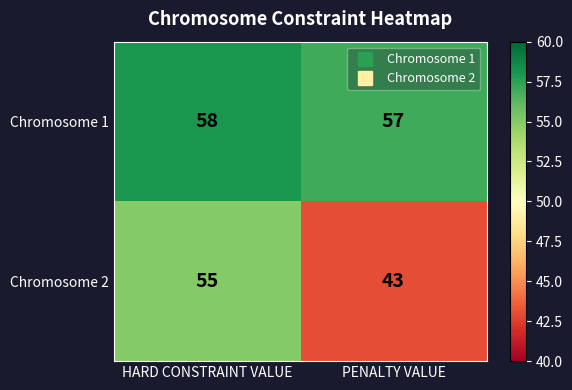

Is it true that Chromosome 2 equals 43 at PENALTY VALUE?

True